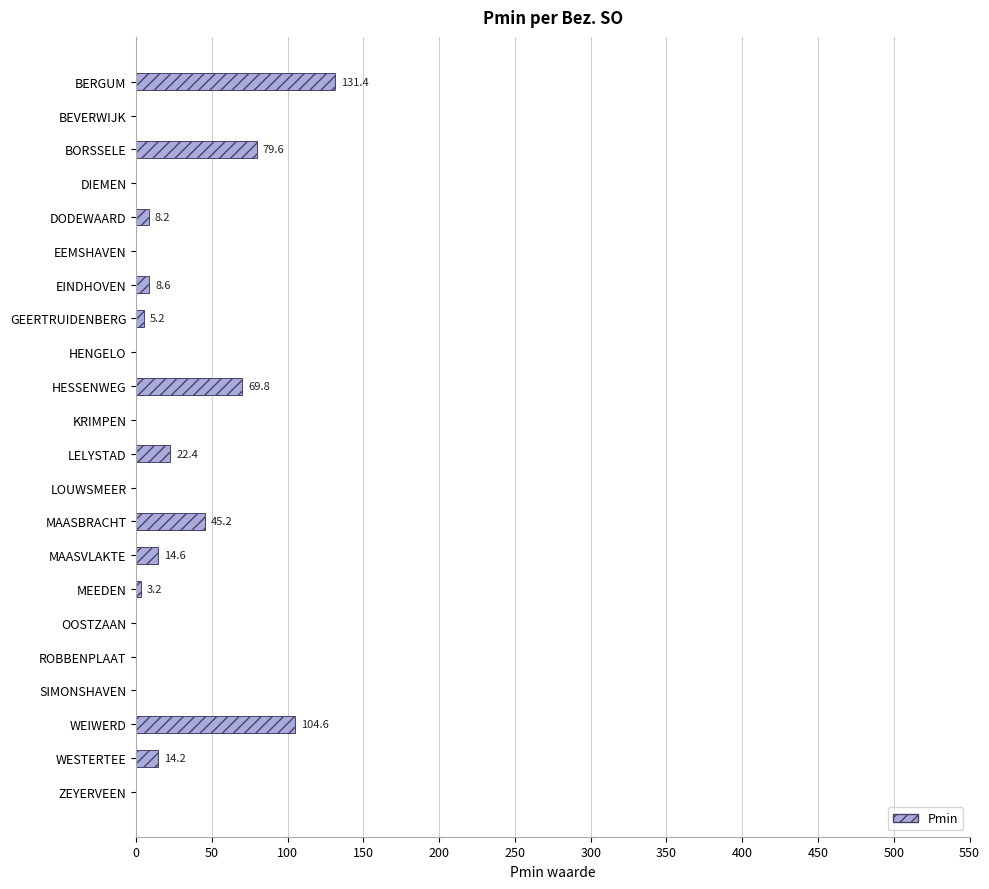

How many values exceed 5?

11